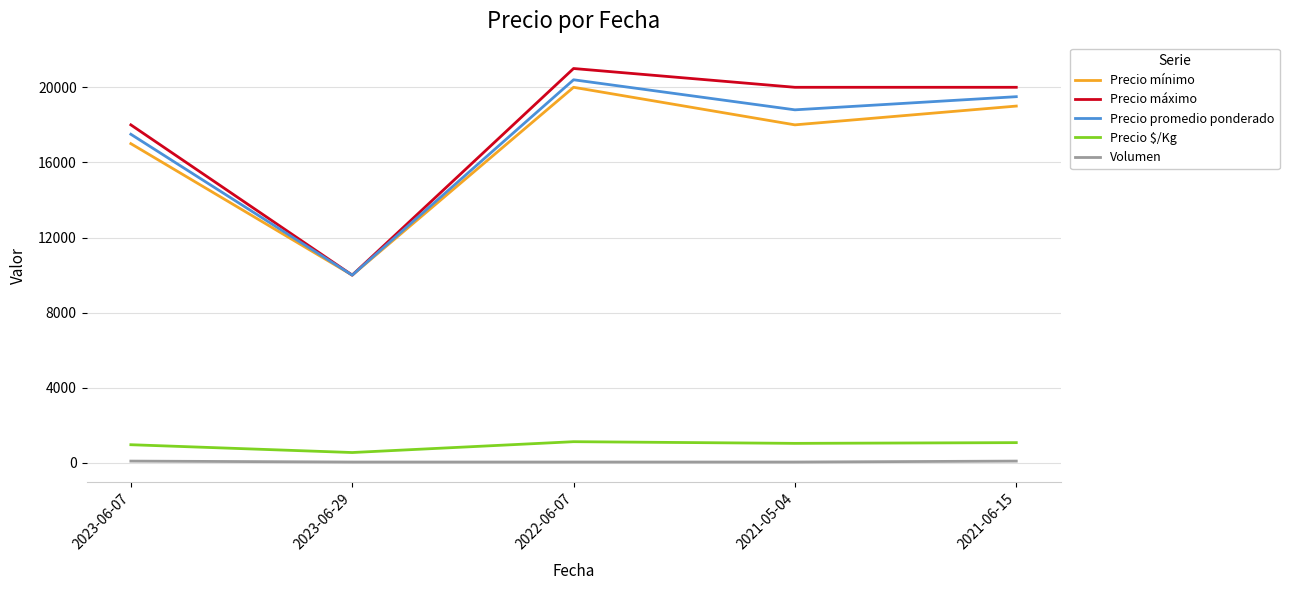

At how many categories does at least one series exceed 1273?

5